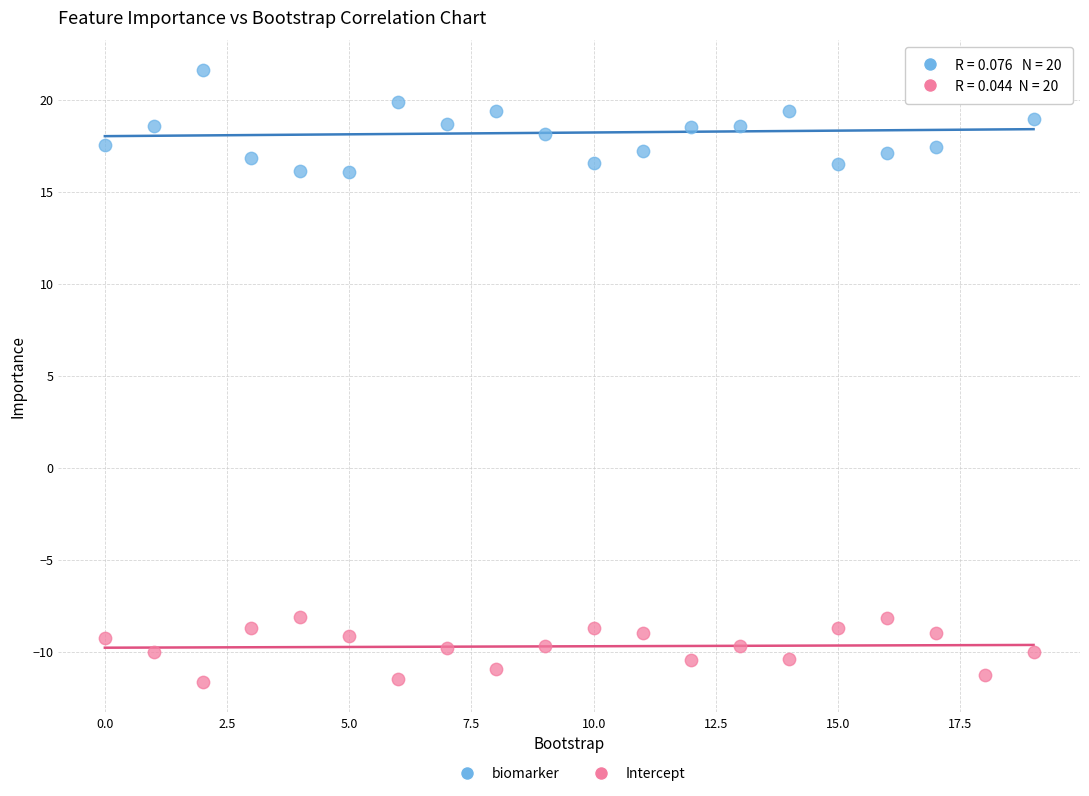

Which series reaches the maximum Y coordinate?

biomarker